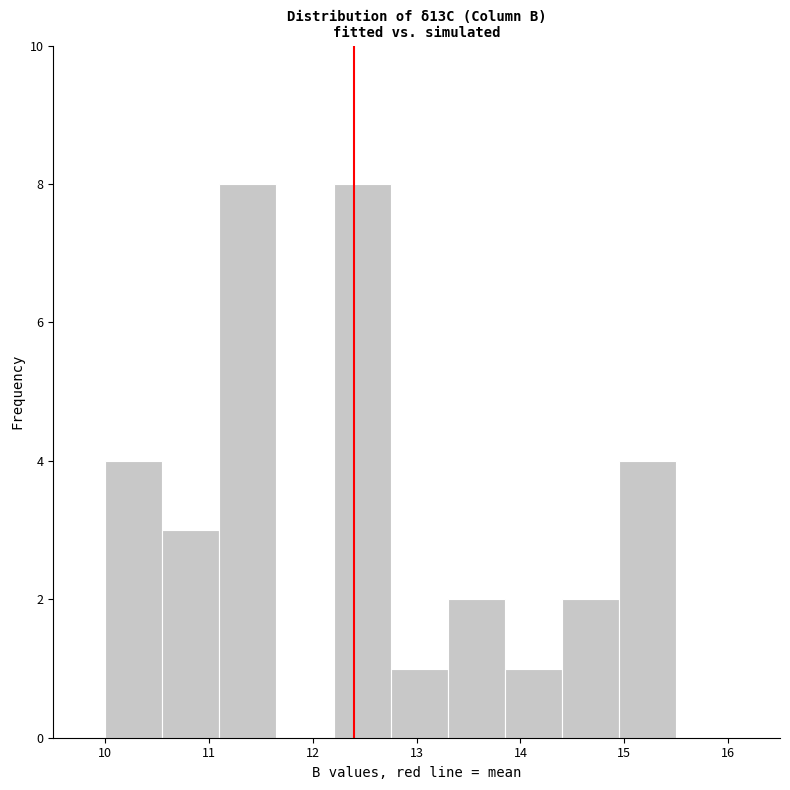

Reading left to right, list every bar in this chart as the range it spans on the x-axis followed by its height. Neither the bar edges nor the heights are printed on the chart, so give them approximately, as read against the axes.

10.00 to 10.55: 4
10.55 to 11.10: 3
11.10 to 11.65: 8
11.65 to 12.20: 0
12.20 to 12.75: 8
12.75 to 13.30: 1
13.30 to 13.85: 2
13.85 to 14.40: 1
14.40 to 14.95: 2
14.95 to 15.50: 4